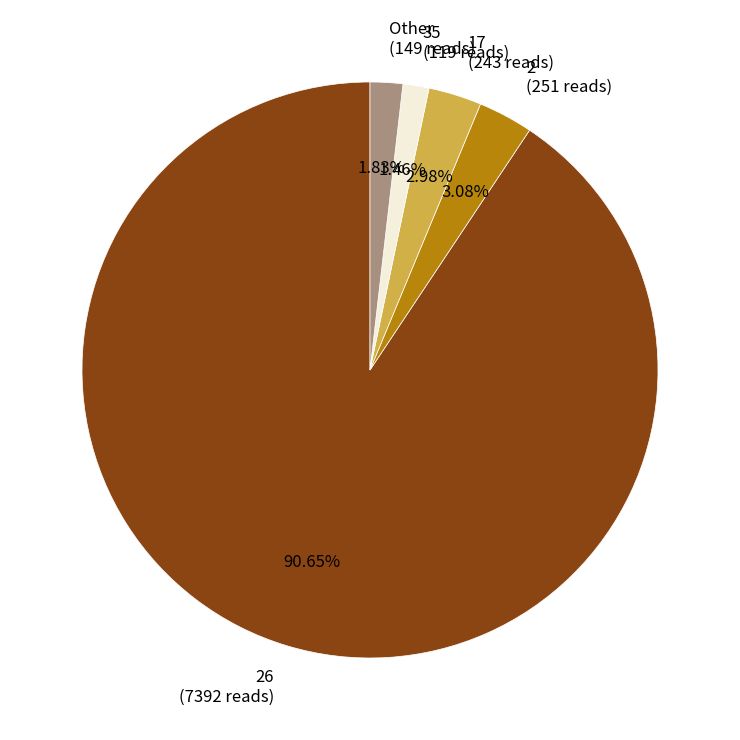

Count the number of slices in the pie.

5